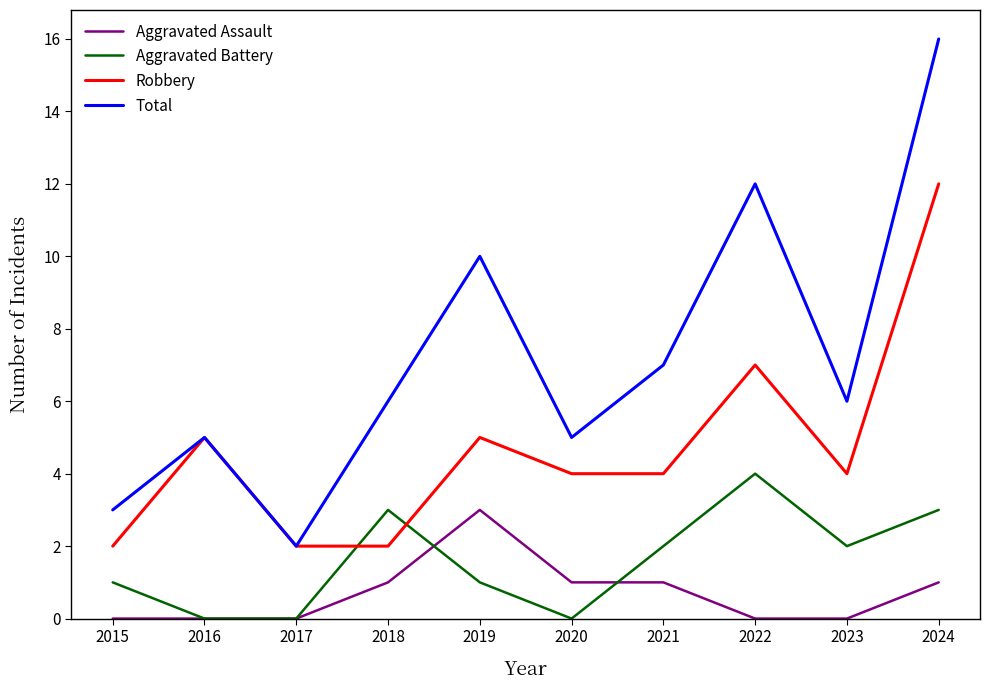

Is this an area chart (filled region under the line)?

No